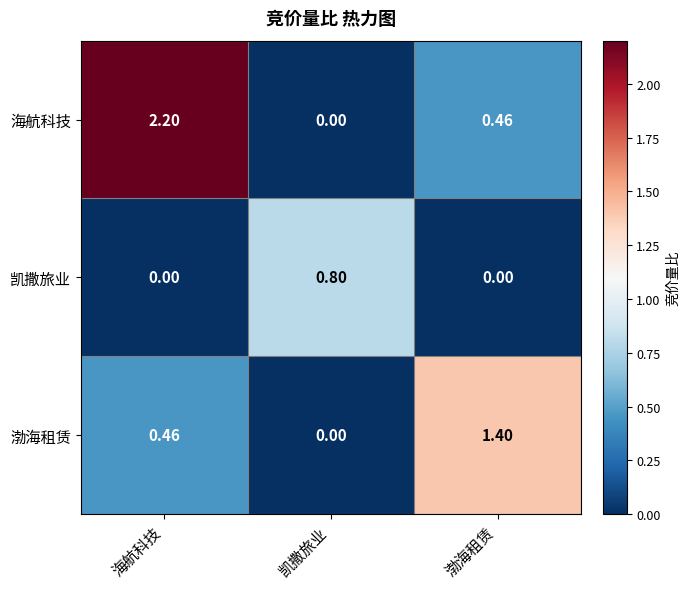

At which category is the sum across all series the highest?

海航科技